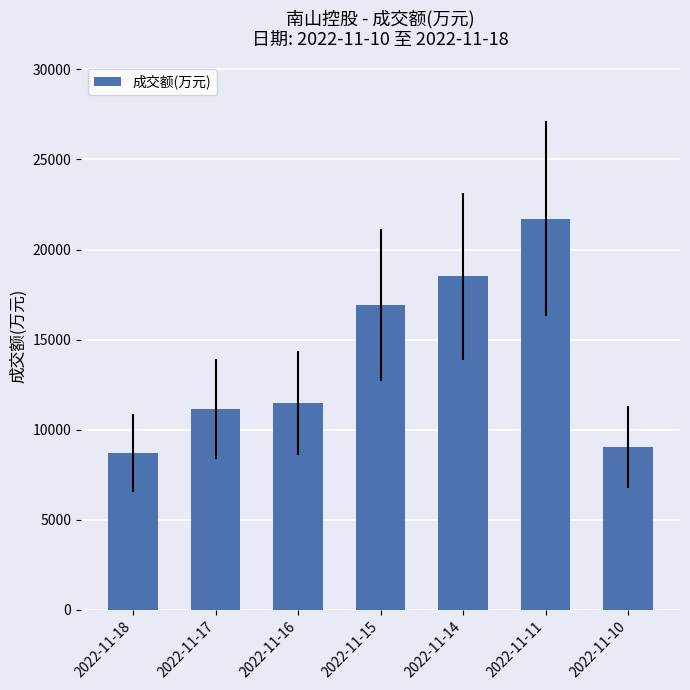

Reading left to right, transcribe all the data shown in this chart.

2022-11-18=8691	2022-11-17=11129	2022-11-16=11480	2022-11-15=16926	2022-11-14=18504	2022-11-11=21722	2022-11-10=9033